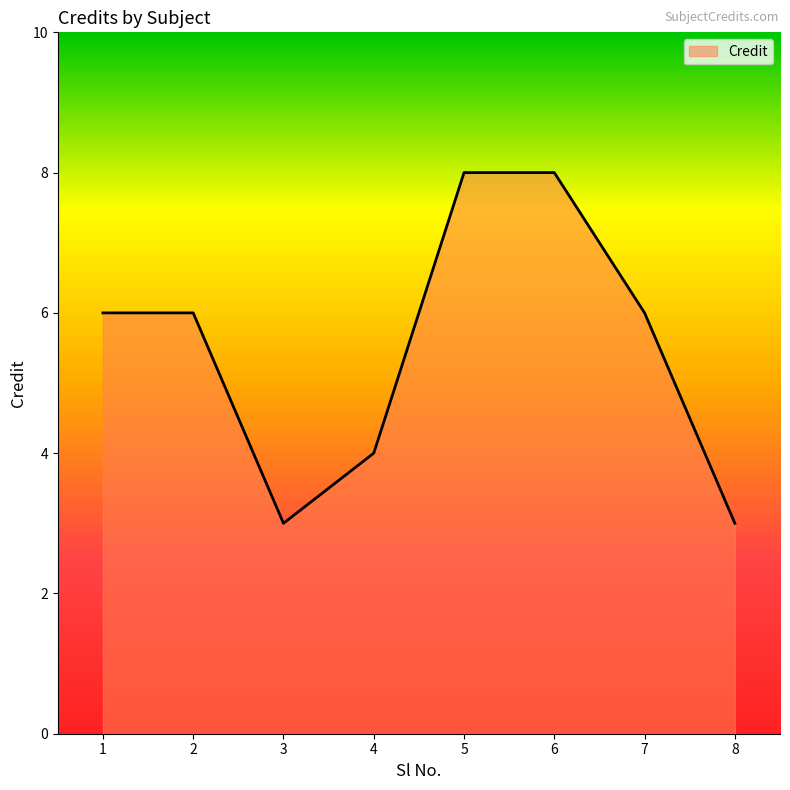

What is the smallest value displayed?

3